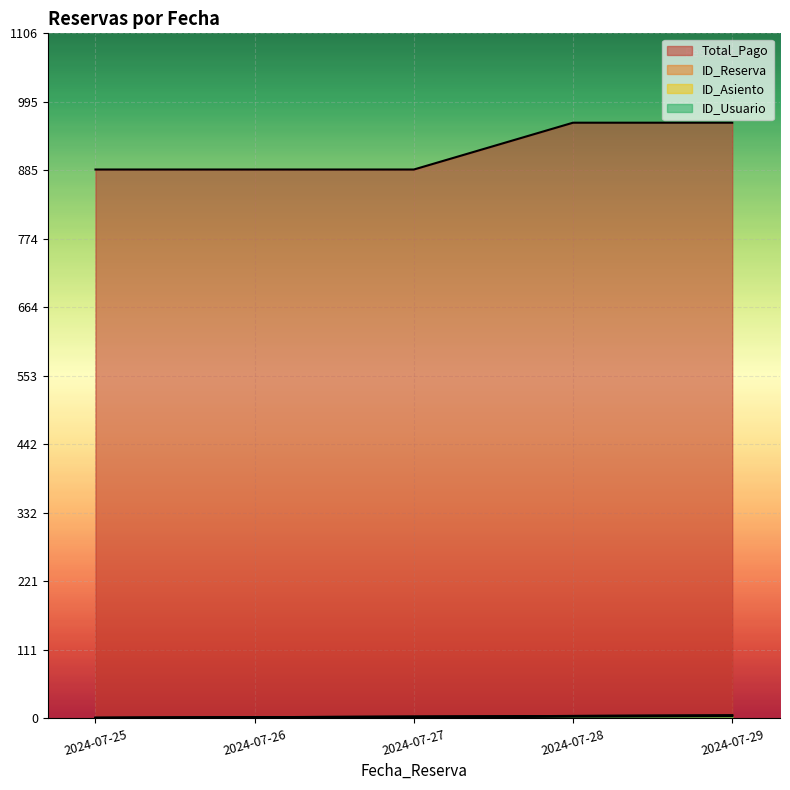

Which has a higher value, 2024-07-26 or 2024-07-28?

2024-07-28